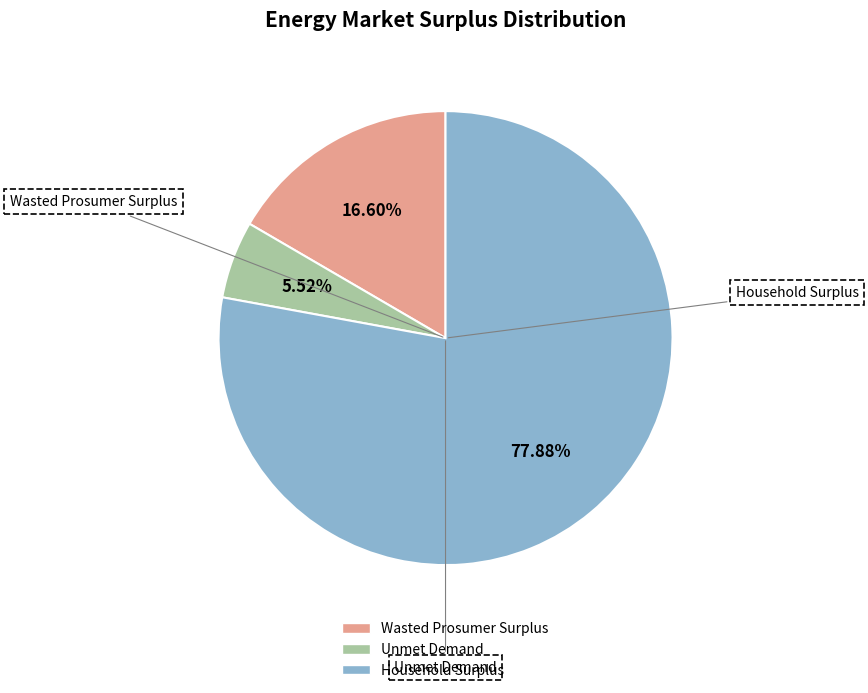

The Wasted Prosumer Surplus slice represents 26% of the pie. True or false?

False